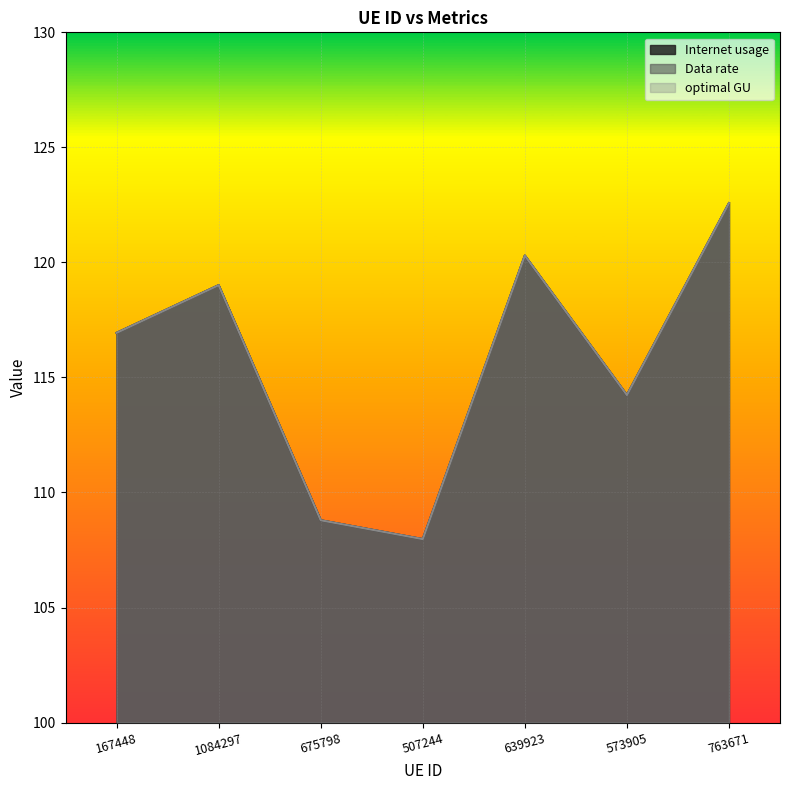

True or false: Internet usage and Data rate cross at least once.

False